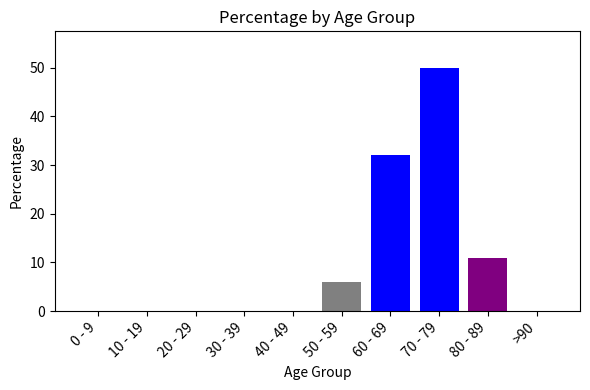

Which has a higher value, 60 - 69 or 10 - 19?

60 - 69